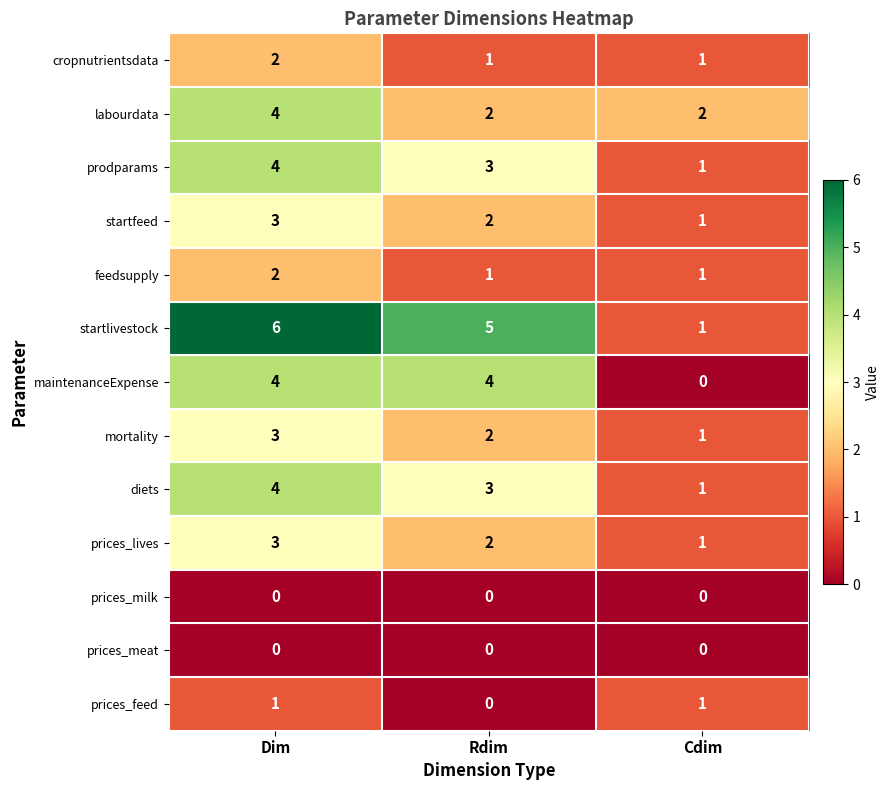

Between Dim and Rdim, which series saw the biggest shift?

labourdata